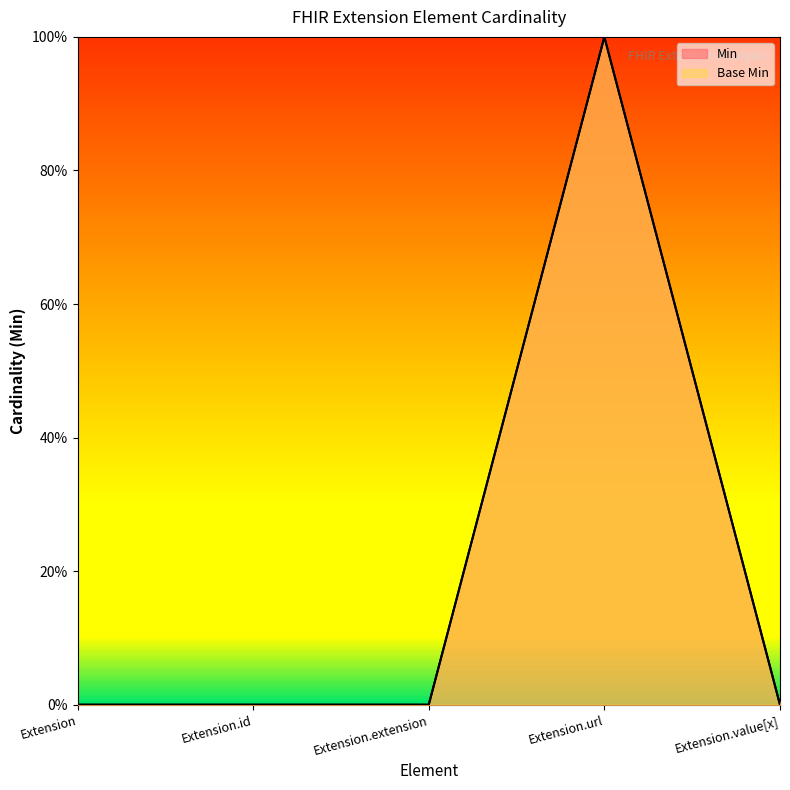

True or false: Min and Base Min cross at least once.

False